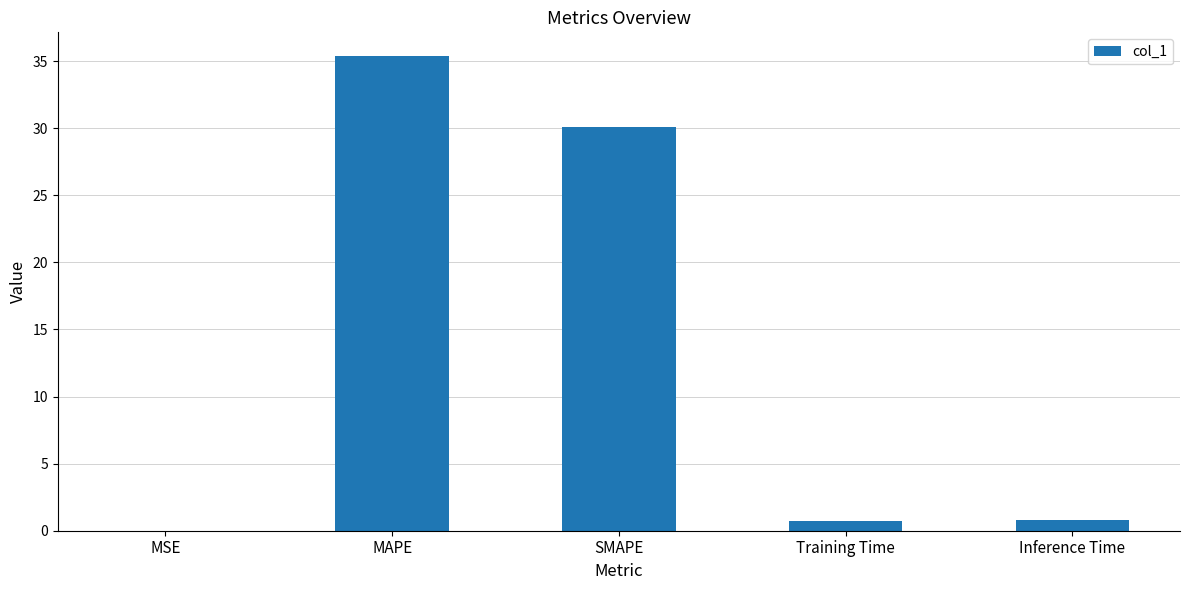

What is the maximum value shown in the chart?

35.4